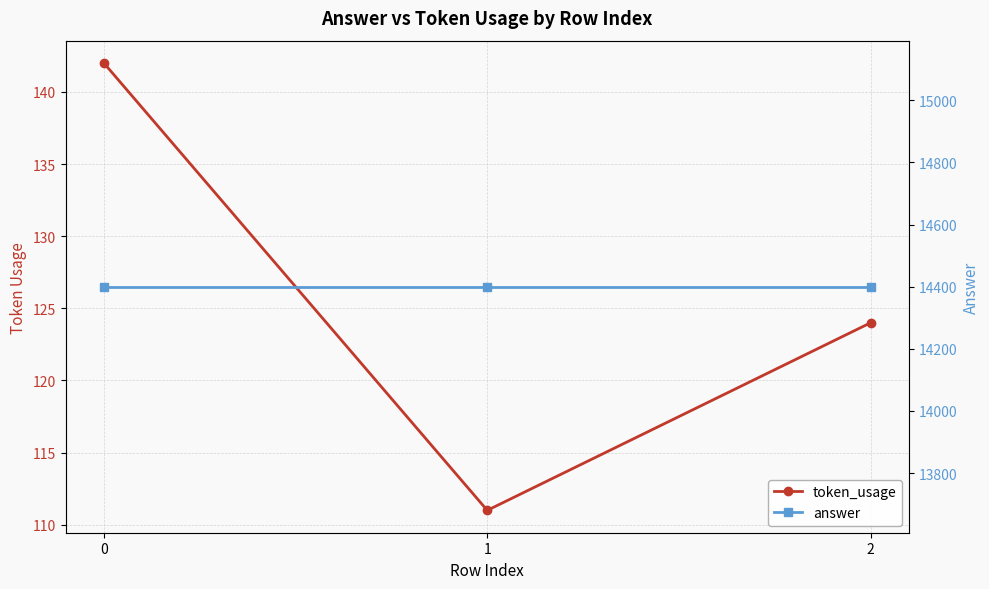

Is it true that answer equals 8667 at 0?

False